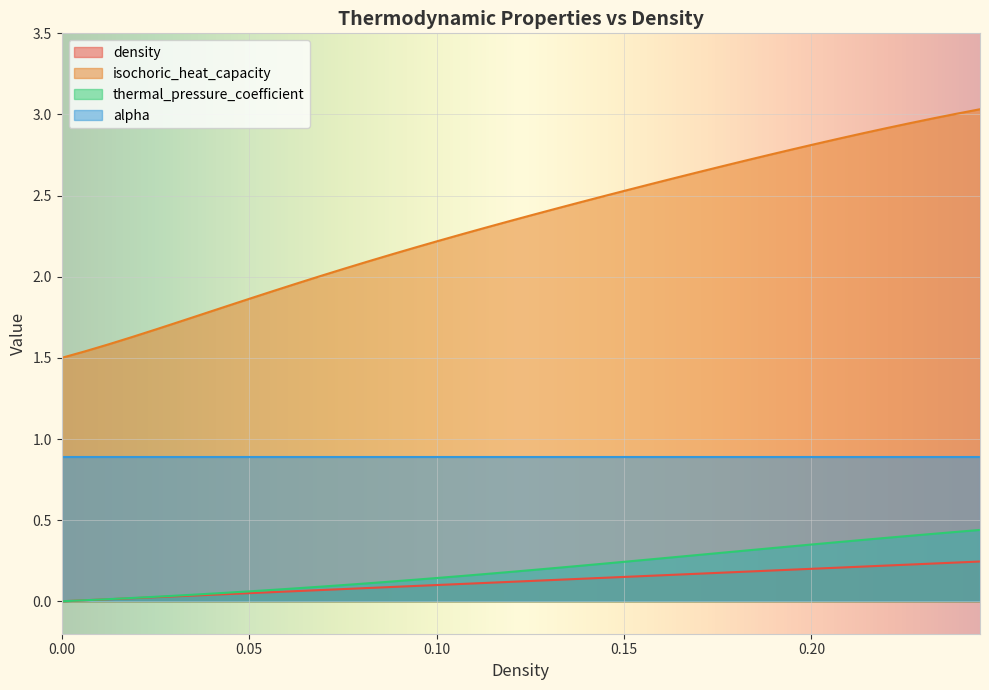

What is the difference between the maximum and minimum values in the isochoric_heat_capacity series?

1.5